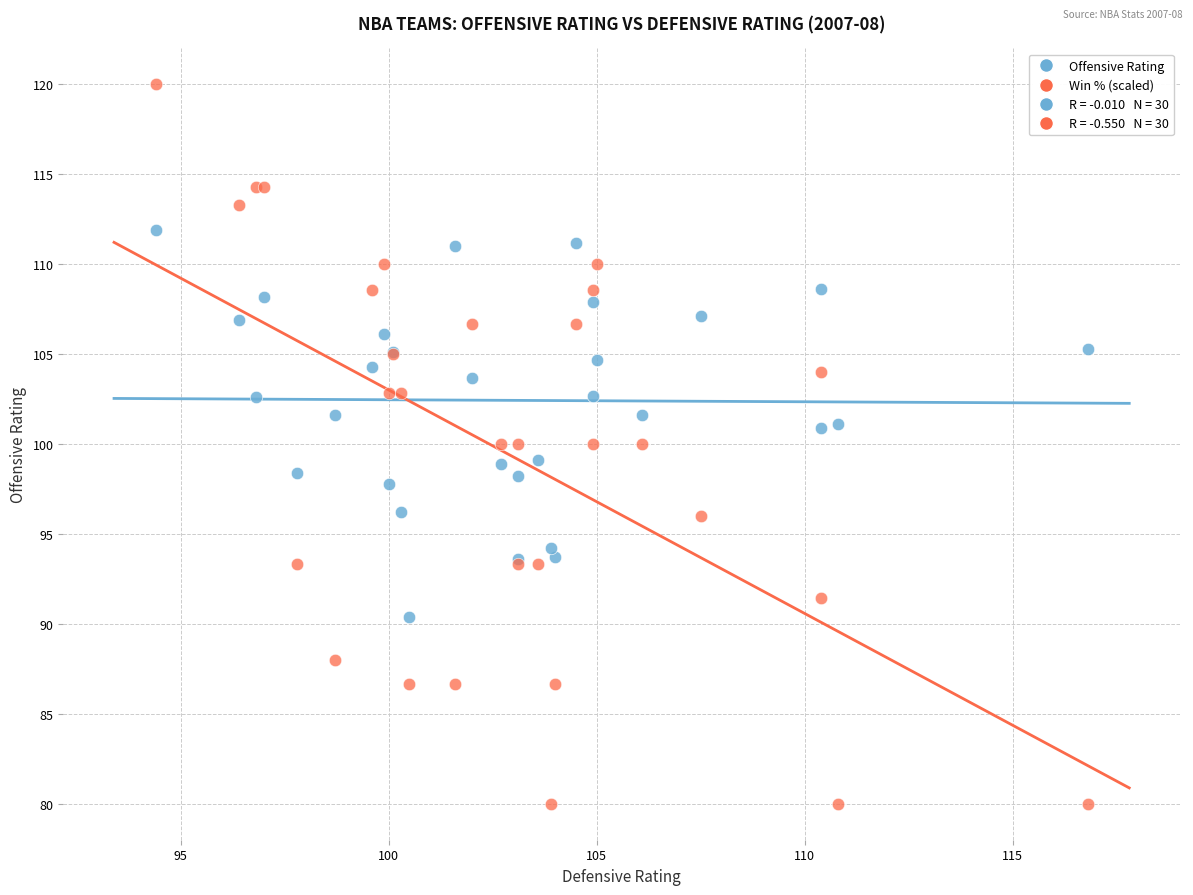

What is the X range (max minus min) for the scatter plot?

22.4